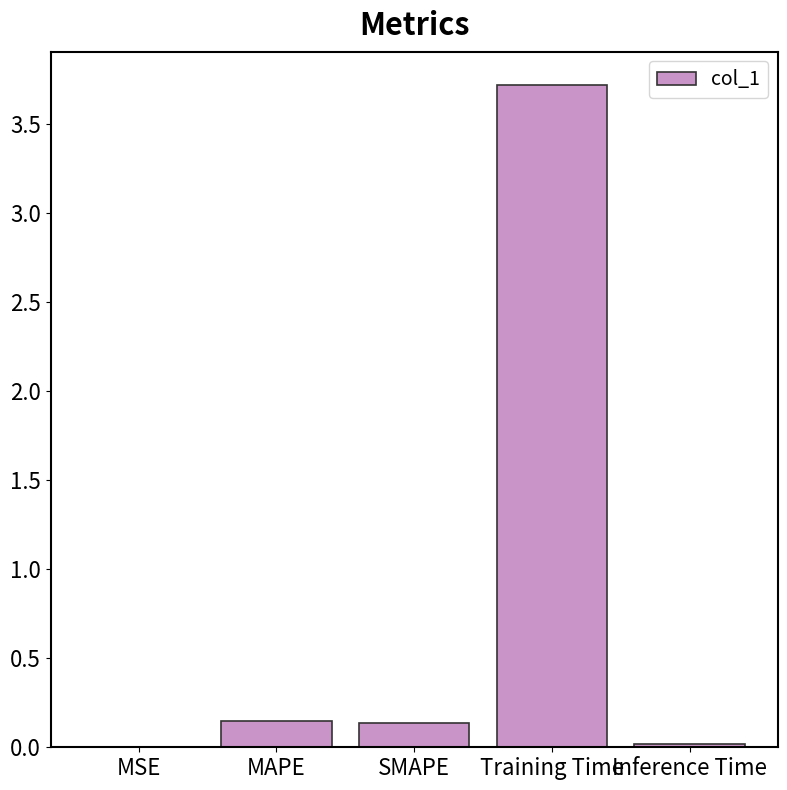

Is it true that the value at MAPE is 0.1?

True